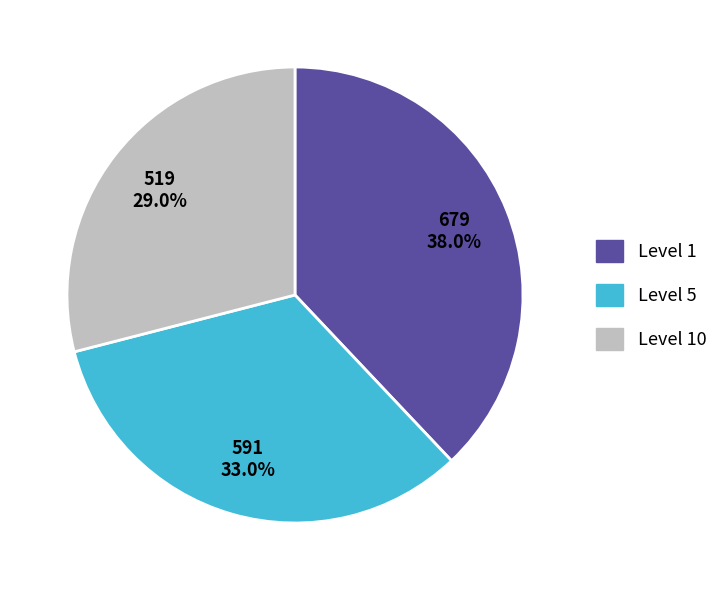

To the nearest percent, what is the average slice percentage?

33%